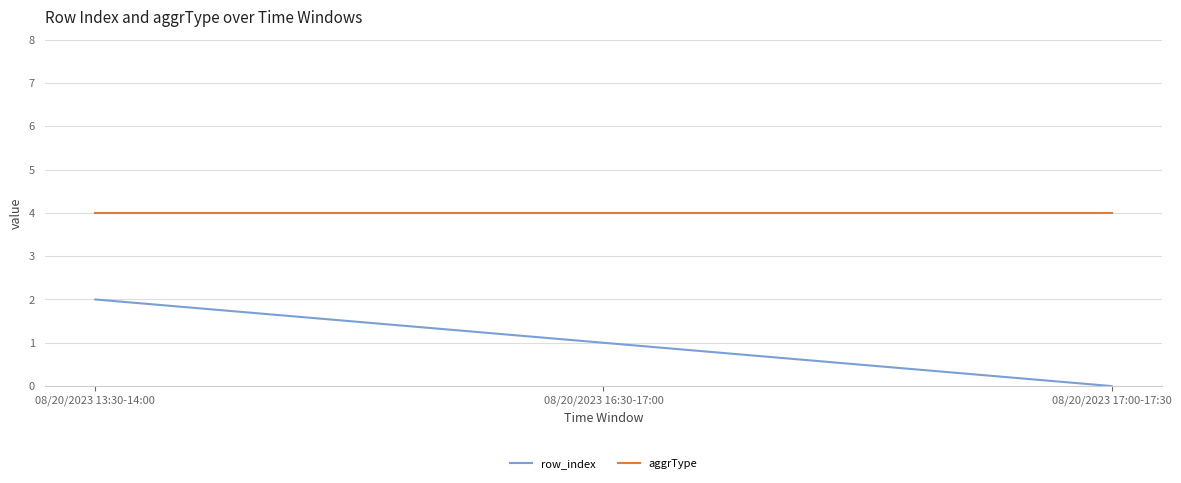

True or false: row_index has a value of 0 at 08/20/2023 16:30-17:00.

False